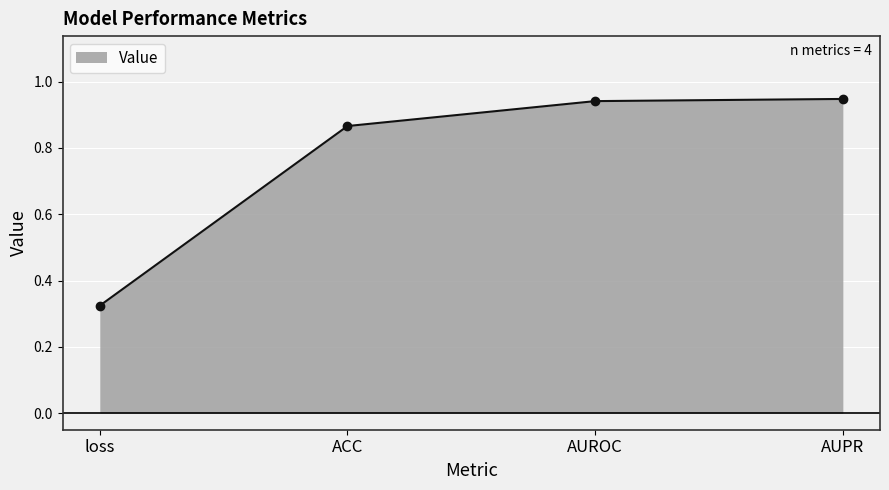

What is the difference between the second highest and minimum values?

0.6